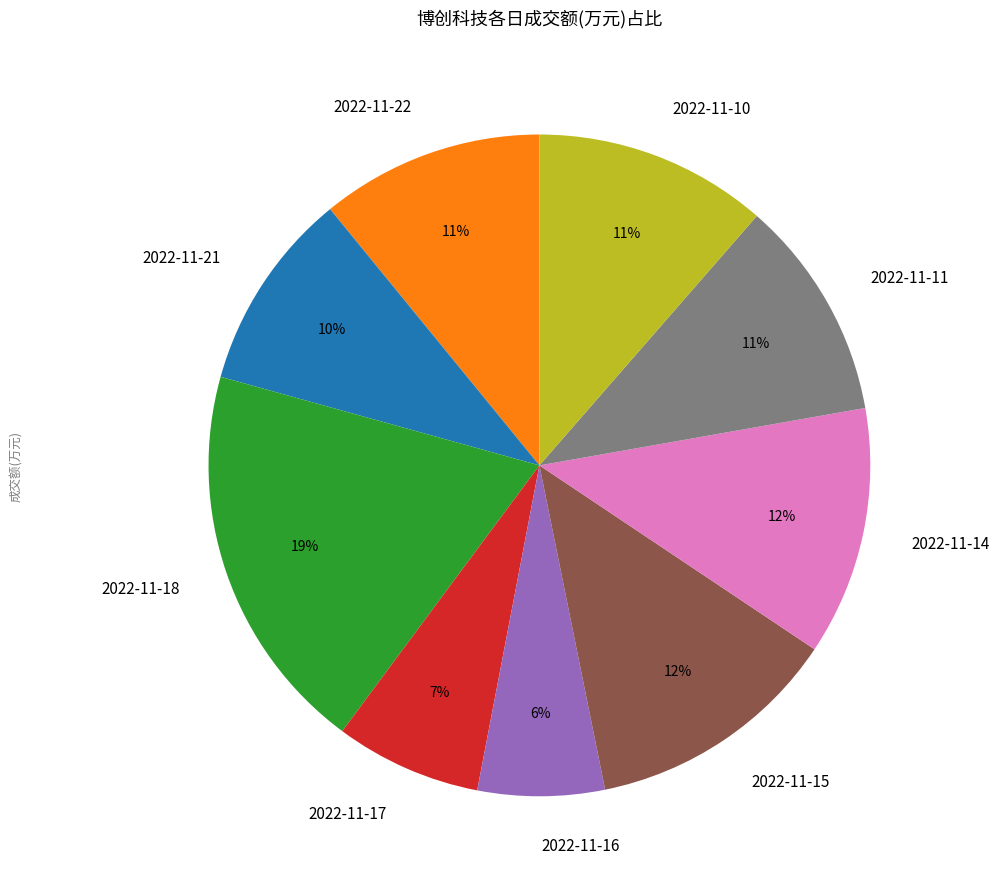

What is the largest slice in the pie chart?

2022-11-18